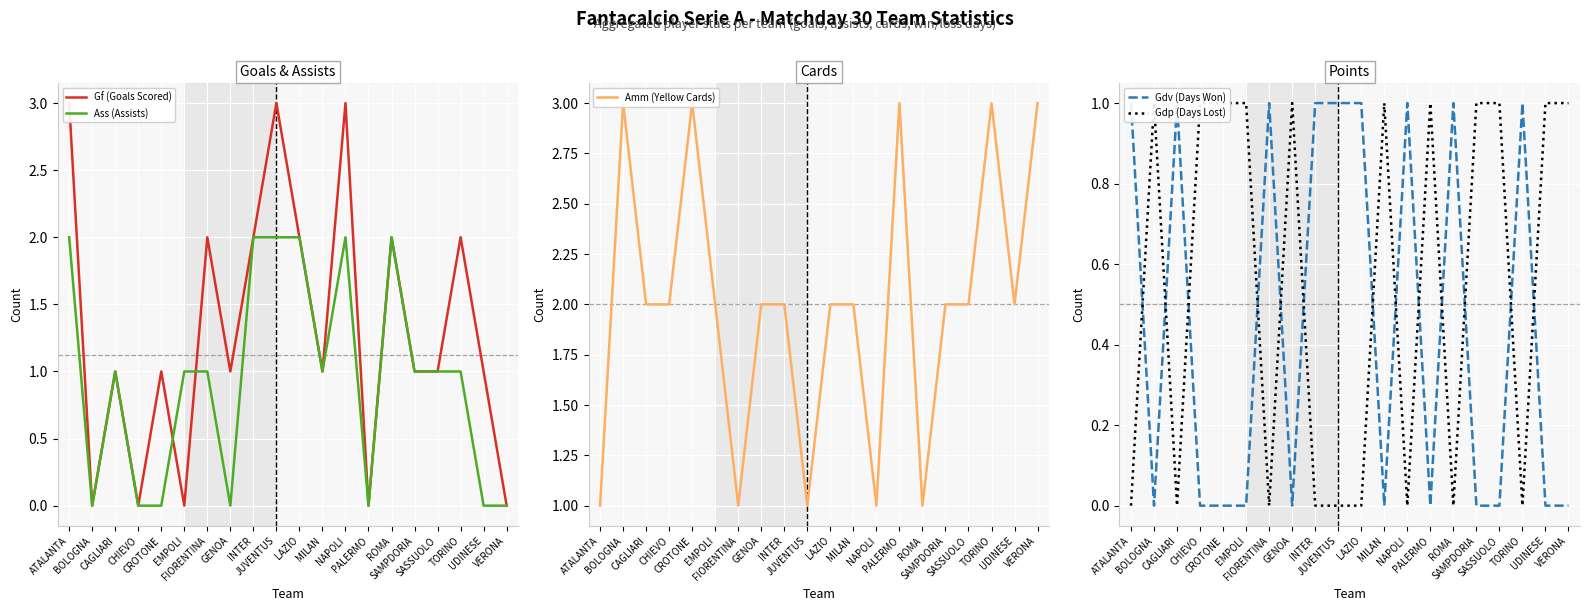

At which label does Ass (Assists) reach its minimum?

BOLOGNA